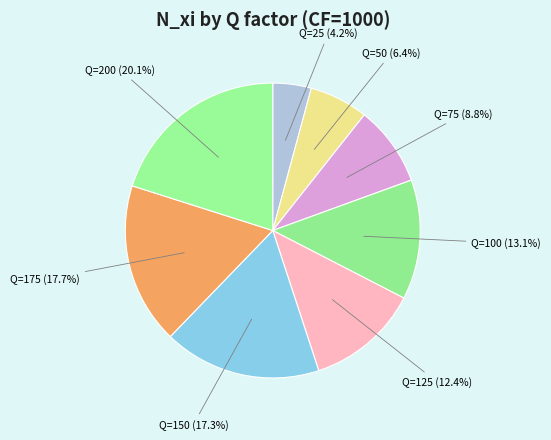

Is the sum of Q=50 and Q=75 greater than half?

No